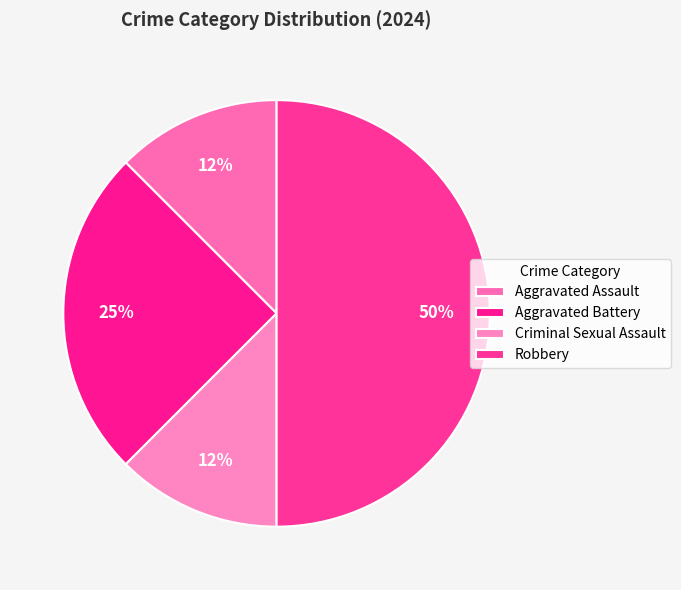

Rank the categories by value from lowest to highest.

Aggravated Assault, Criminal Sexual Assault, Aggravated Battery, Robbery